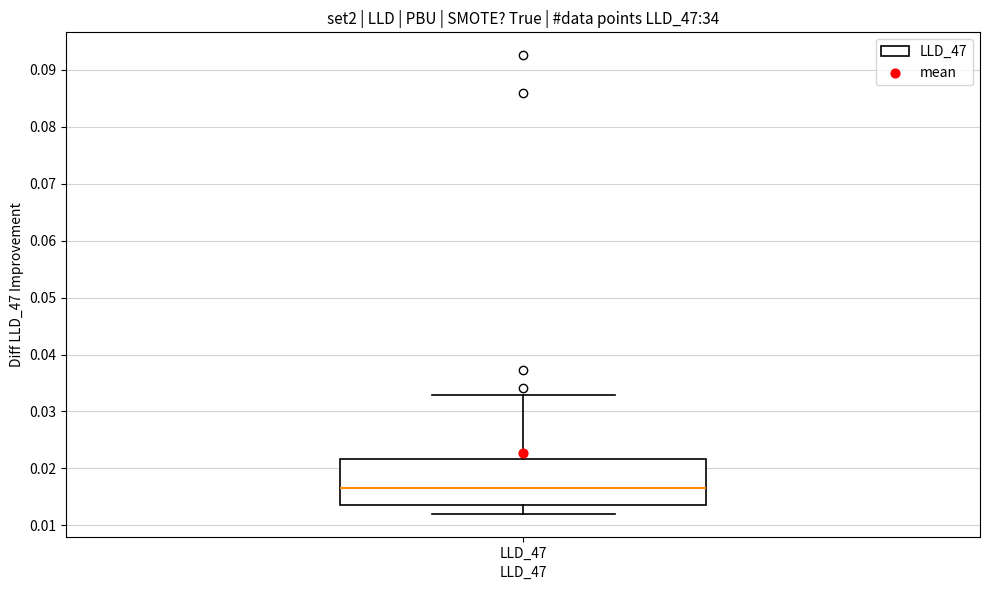

Transcribe this box plot: give where the median line is, the range the box spans, and where the two whiskers end, as read against the y-axis. The values are not printed on the chart, so give them approximately, as read against the axis.

median 0.017, box 0.014 to 0.022, whiskers 0.012 to 0.033